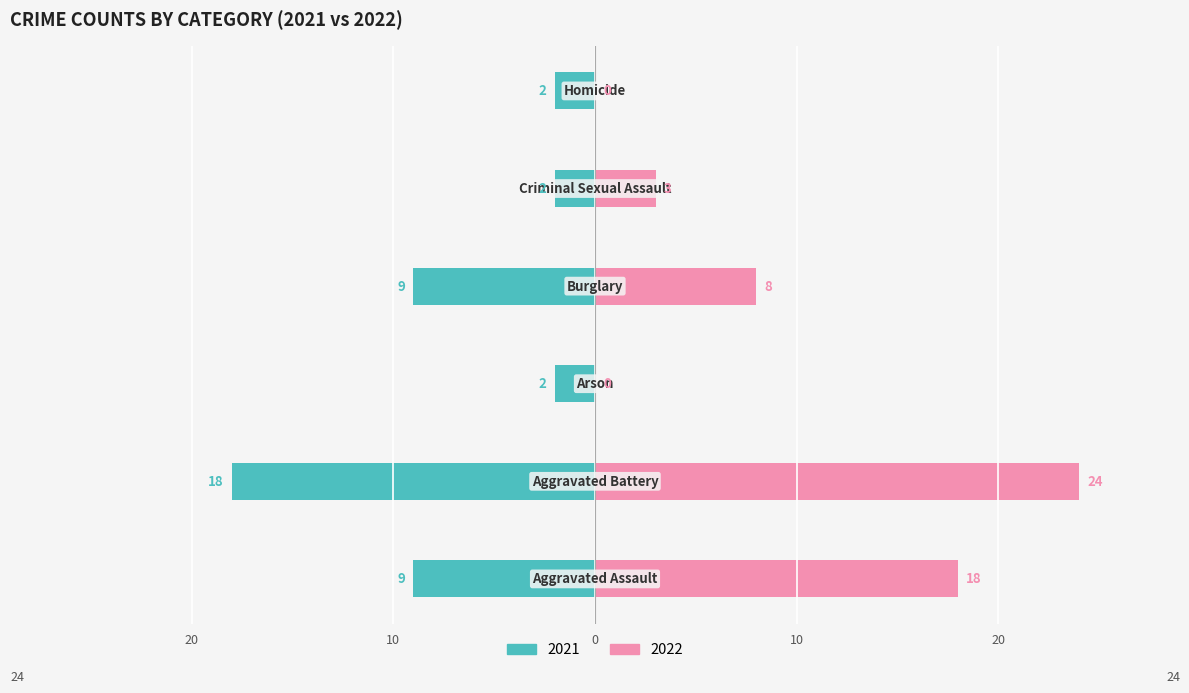

What position from the right is Burglary?

3